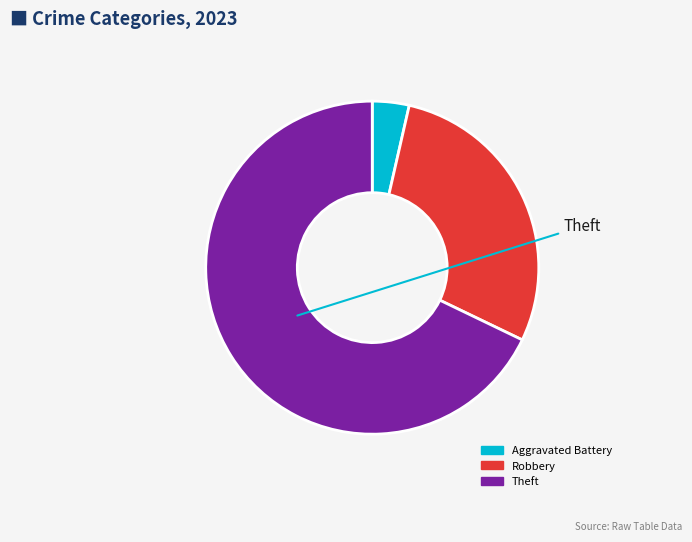

Does Theft represent more than half of the total?

Yes